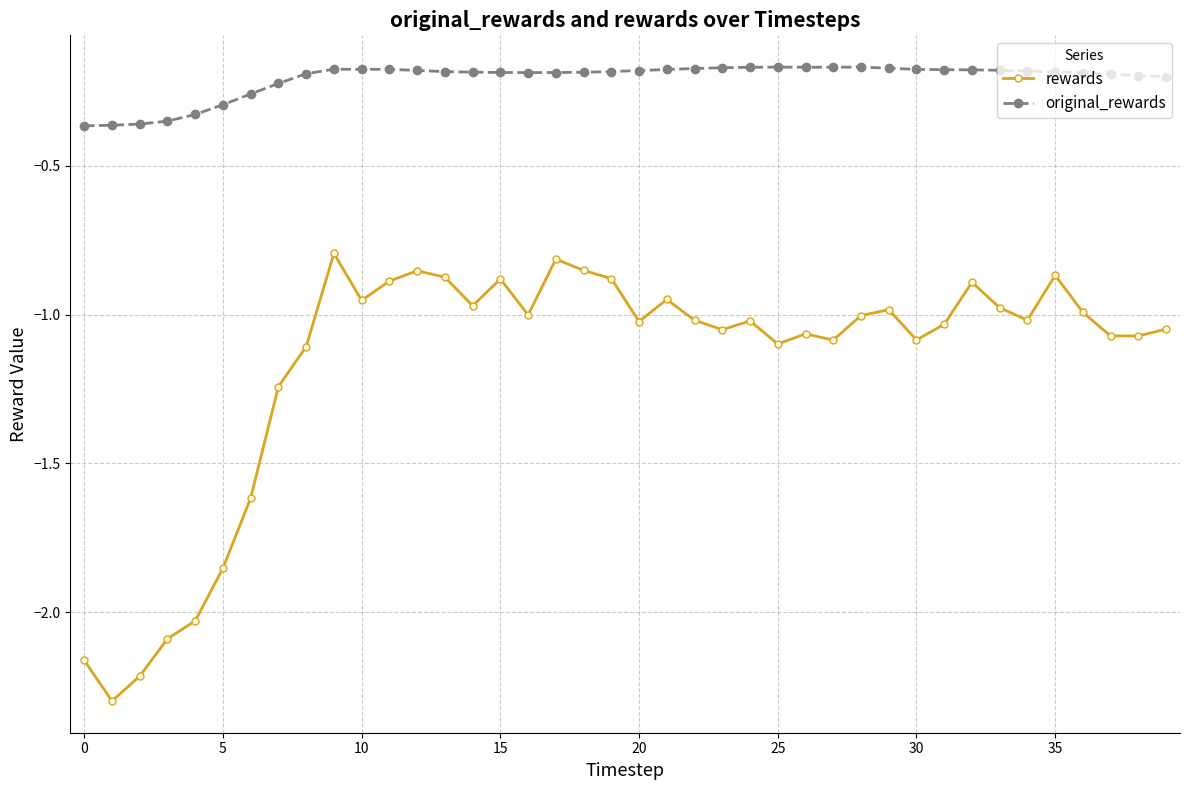

Which series has the largest total across all categories?

original_rewards